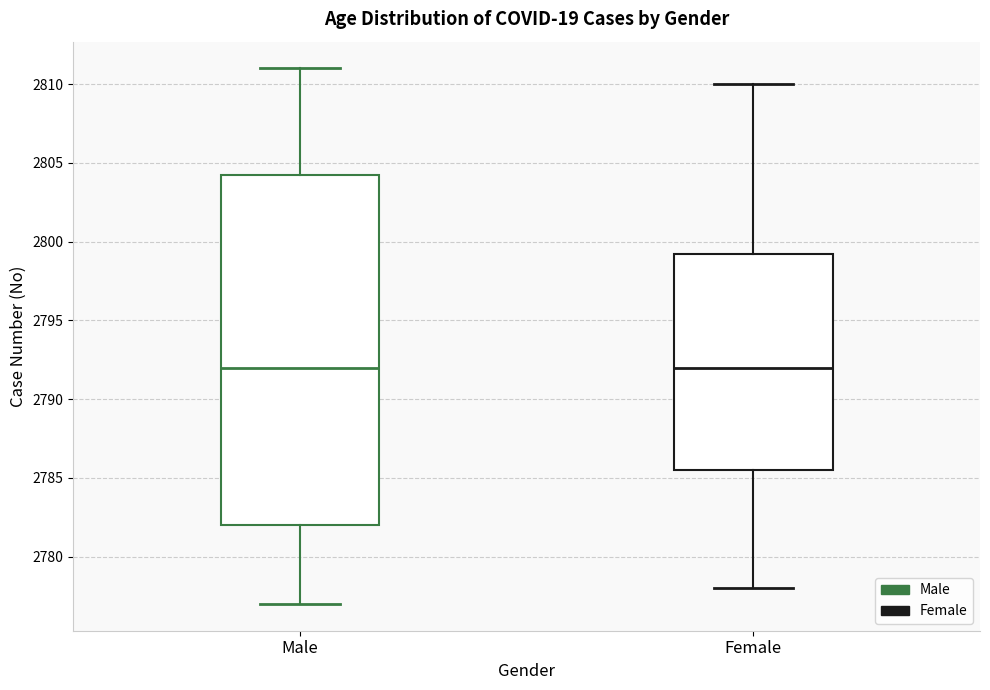

Reading left to right, transcribe this box plot: for each box, give where its median line is, the range the box spans, and where its two whiskers end, as read against the y-axis. The values are not printed on the chart, so give them approximately, as read against the axis.

Male: median 2792.0, box 2782.0 to 2804.5, whiskers 2777.0 to 2811.0
Female: median 2792.0, box 2785.5 to 2799.5, whiskers 2778.0 to 2810.0